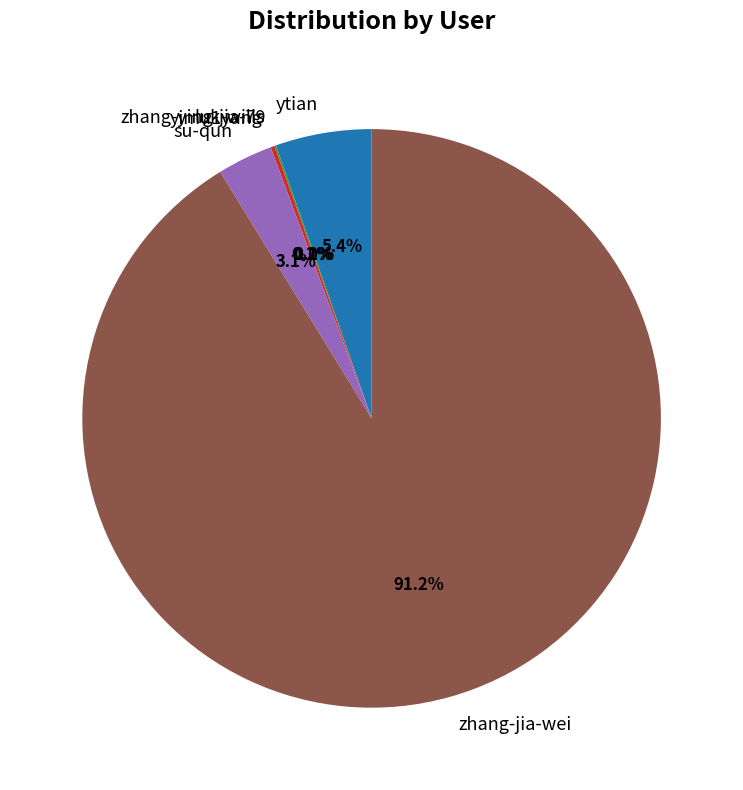

What percentage is NOT represented by ytian?

94.6%